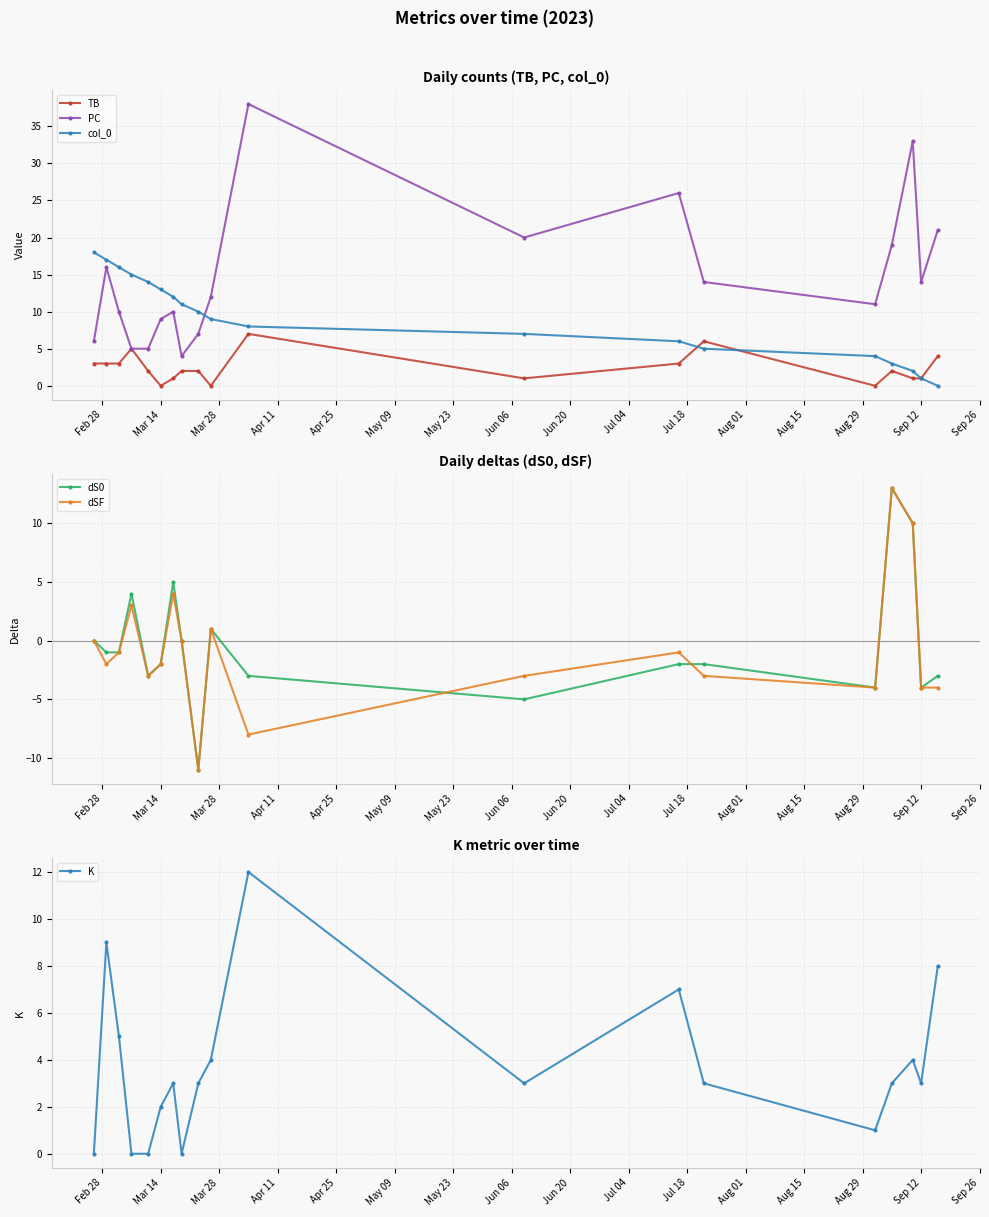

True or false: col_0 has more than 2 interior local peaks.

False